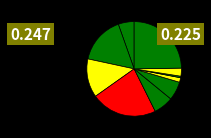

How many slices are in this pie chart?

10